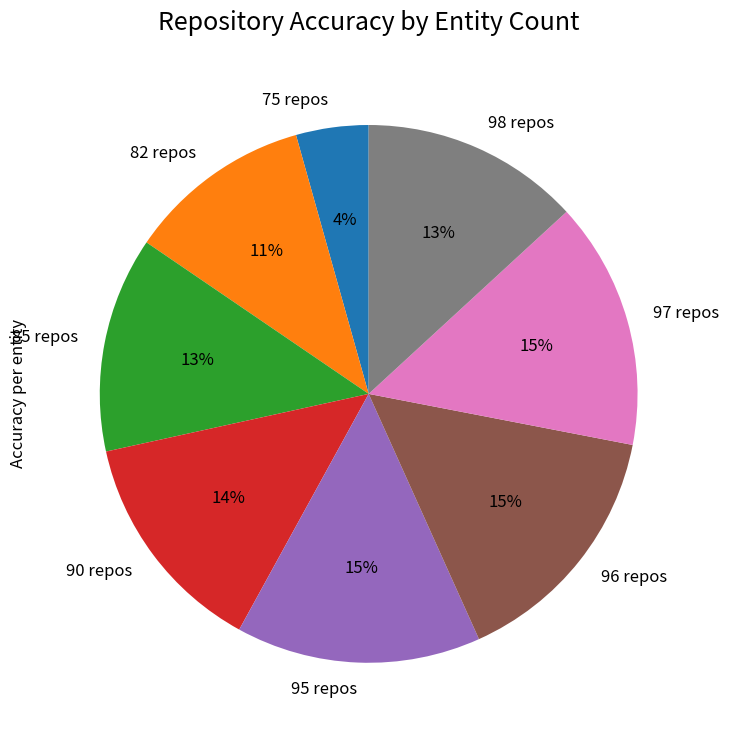

To the nearest percent, what portion does 82 repos represent?

11%